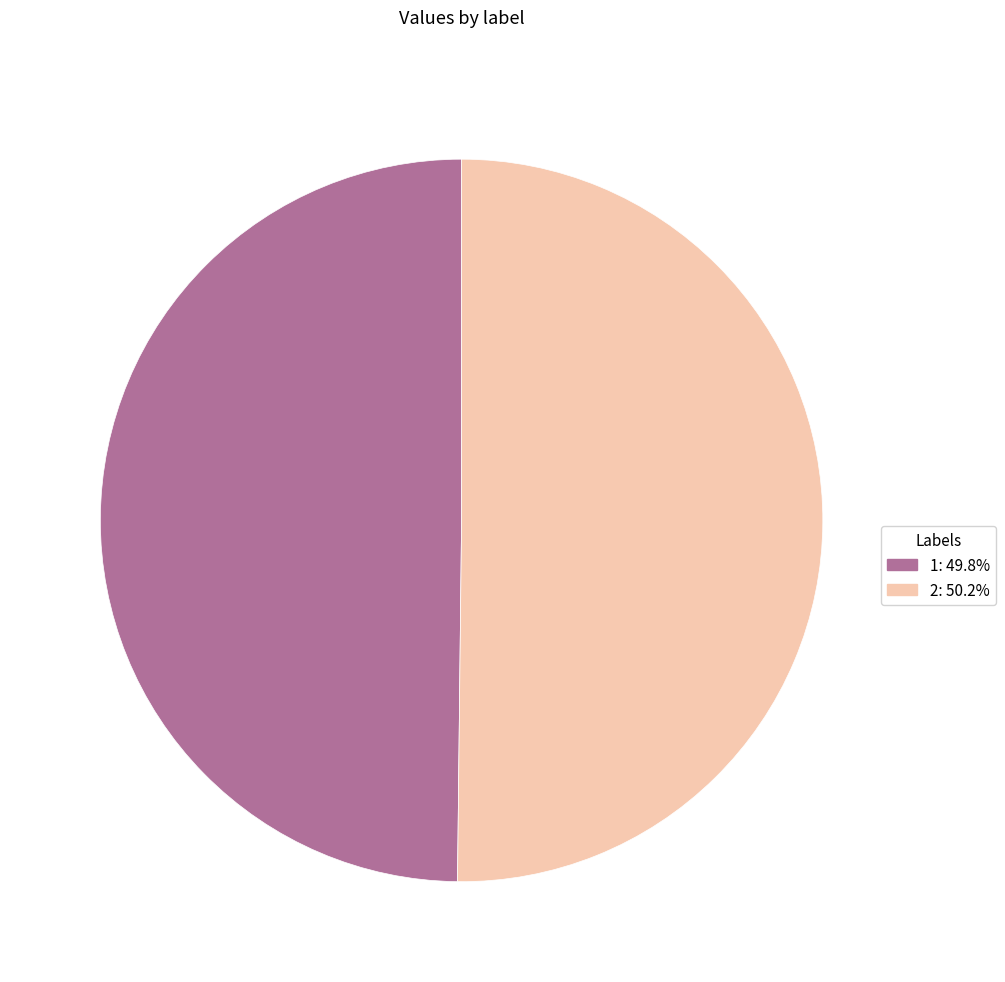

Combined, do 2 and 1 account for over 50%?

Yes